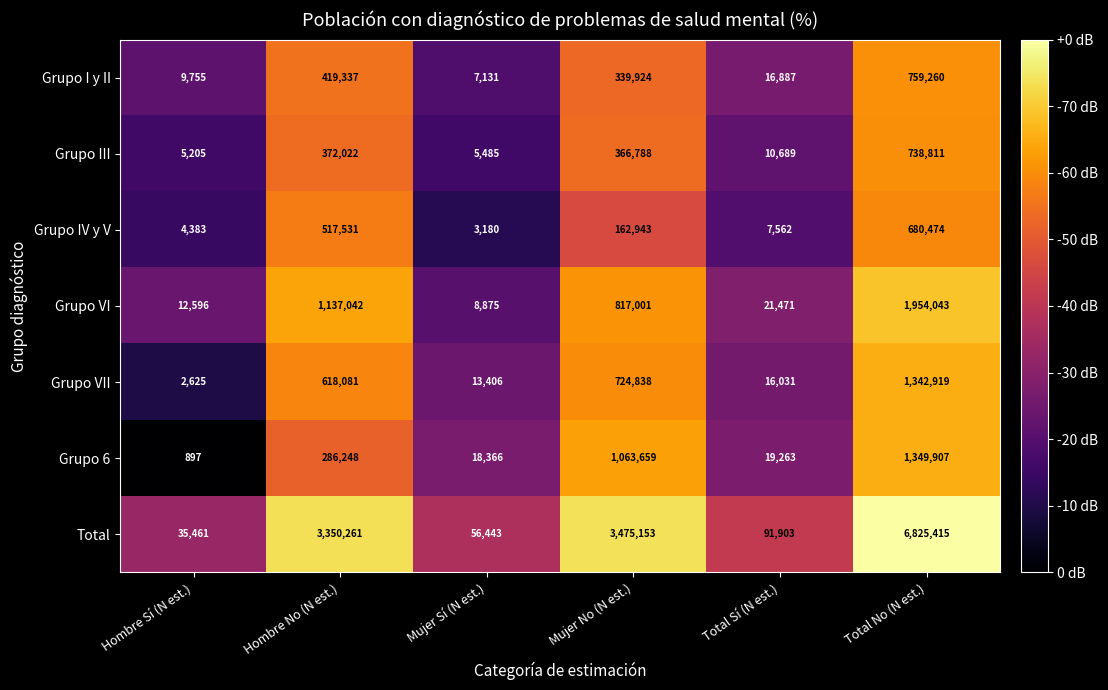

At Mujer No (N est.), list the series in order from largest to smallest.

Total, Grupo 6, Grupo VI, Grupo VII, Grupo III, Grupo I y II, Grupo IV y V